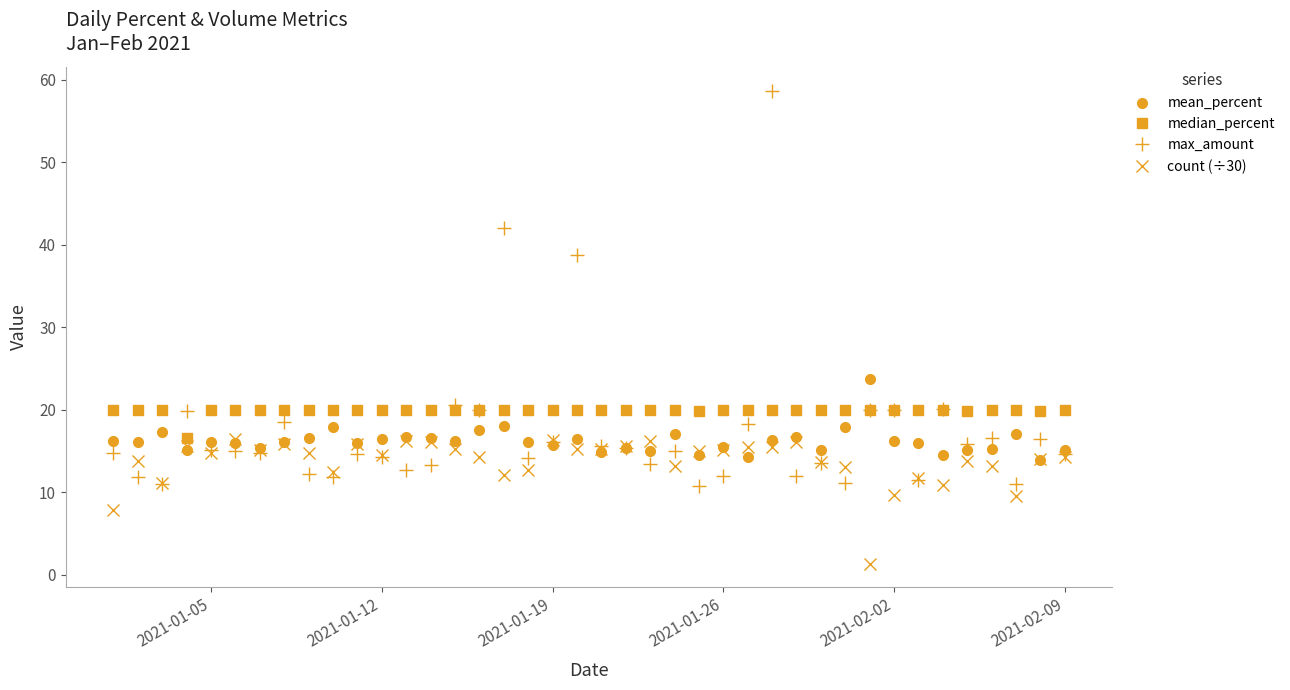

What is the lowest value of the max_amount series?

10.7